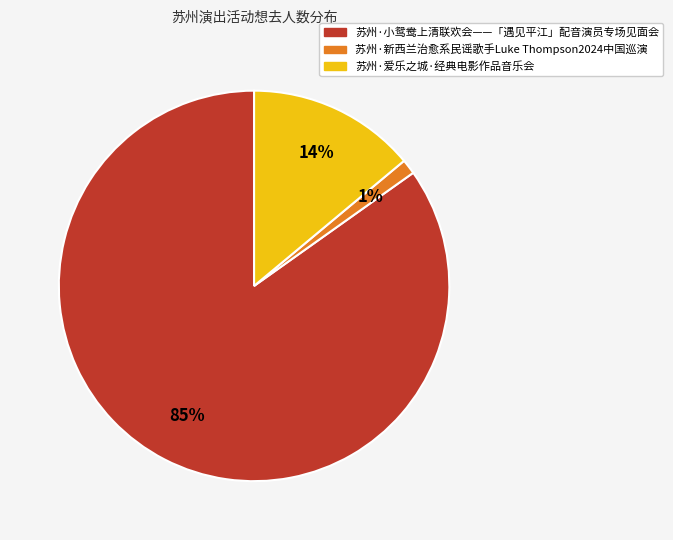

Is 苏州·新西兰治愈系民谣歌手Luke Thompson2024中国巡演 the majority of the pie?

No